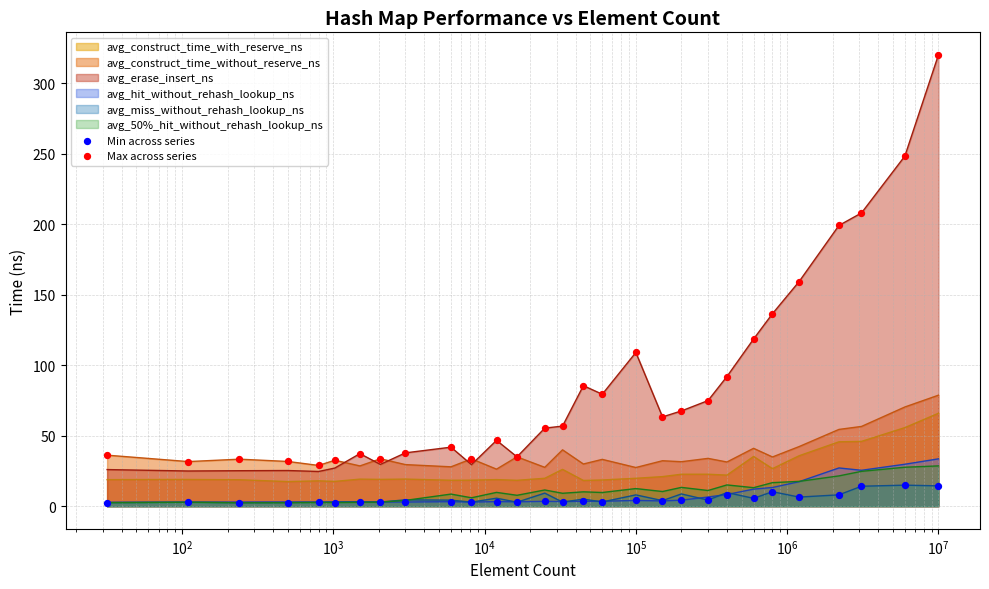

What is the highest value of the avg_erase_insert_ns series?

320.2